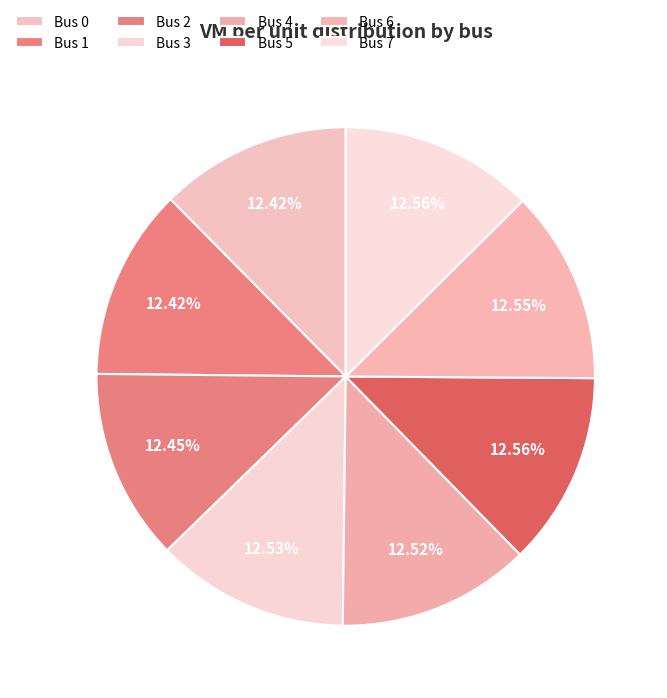

How many segments does this pie chart have?

8